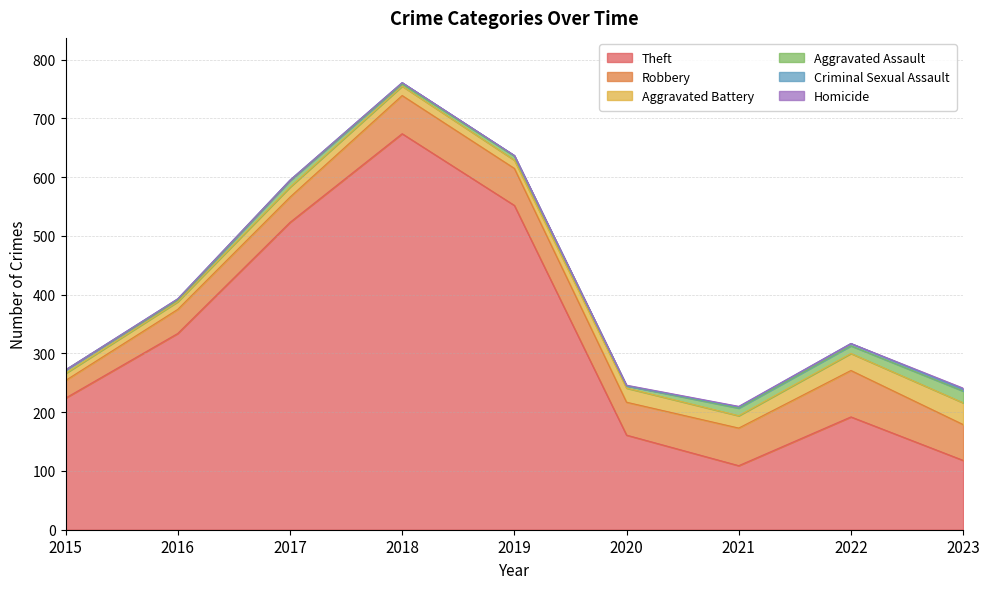

Reading left to right, list all the values displayed in this chart.

Theft: 2015=224	2016=334	2017=523	2018=674	2019=552	2020=161	2021=109	2022=192	2023=118
Robbery: 2015=30	2016=41	2017=43	2018=65	2019=63	2020=56	2021=64	2022=79	2023=61
Aggravated Battery: 2015=12	2016=13	2017=17	2018=16	2019=14	2020=24	2021=21	2022=29	2023=37
Aggravated Assault: 2015=6	2016=3	2017=11	2018=4	2019=7	2020=4	2021=13	2022=13	2023=20
Criminal Sexual Assault: 2015=0	2016=2	2017=1	2018=2	2019=1	2020=0	2021=2	2022=4	2023=3
Homicide: 2015=0	2016=0	2017=0	2018=0	2019=0	2020=1	2021=1	2022=0	2023=2